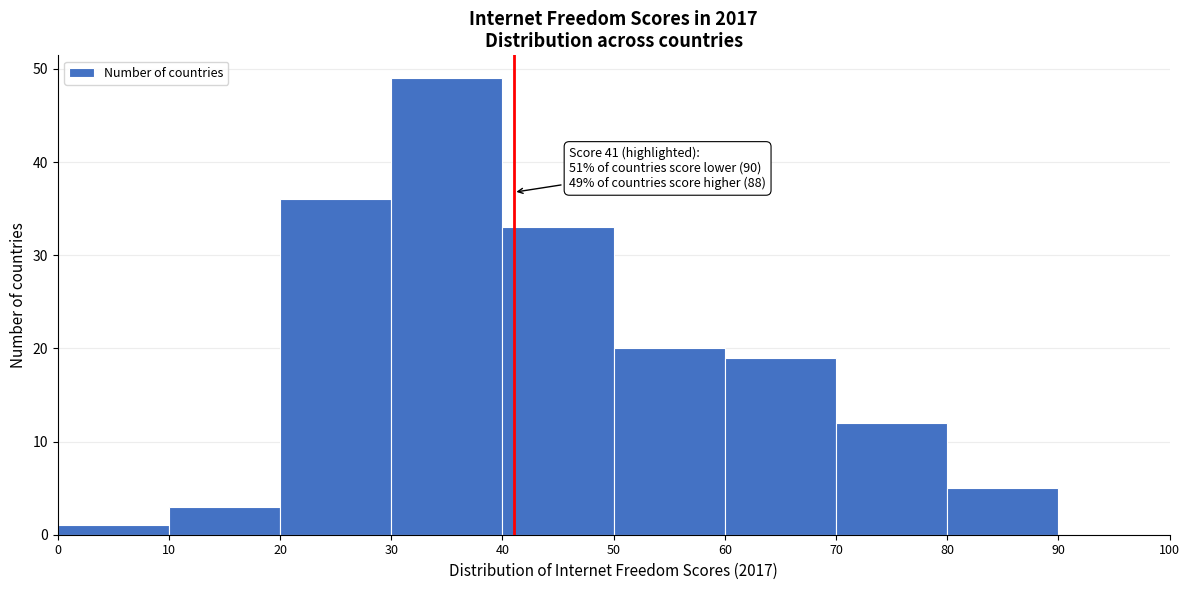

Over which range of the x-axis is the bar tallest?

30 to 40